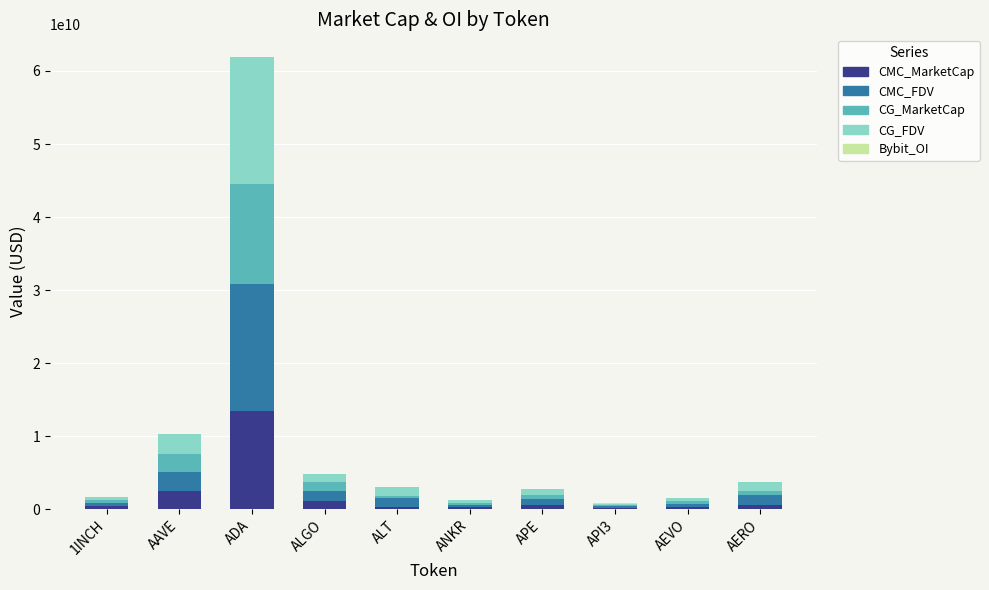

At which category is the sum across all series the highest?

ADA